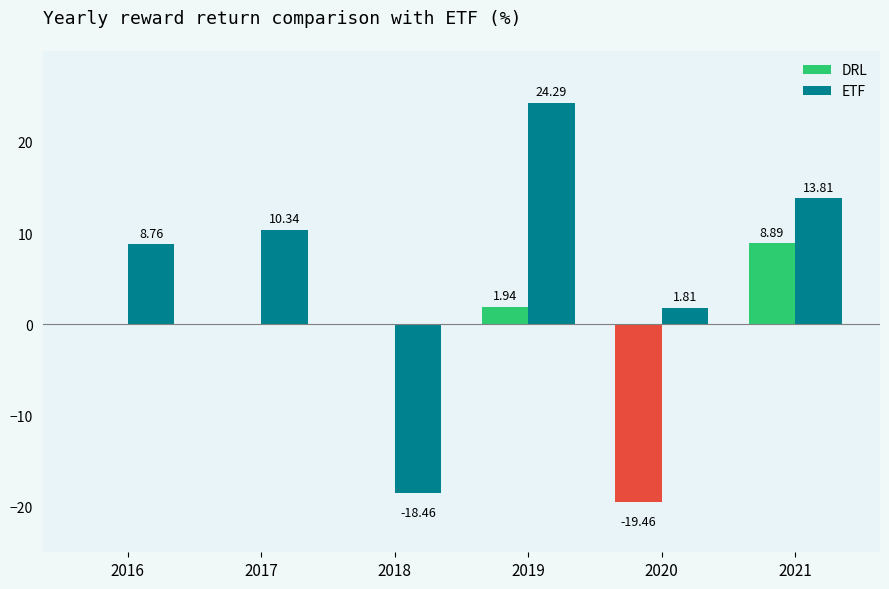

Is it true that ETF equals 2.5 at 4?

False